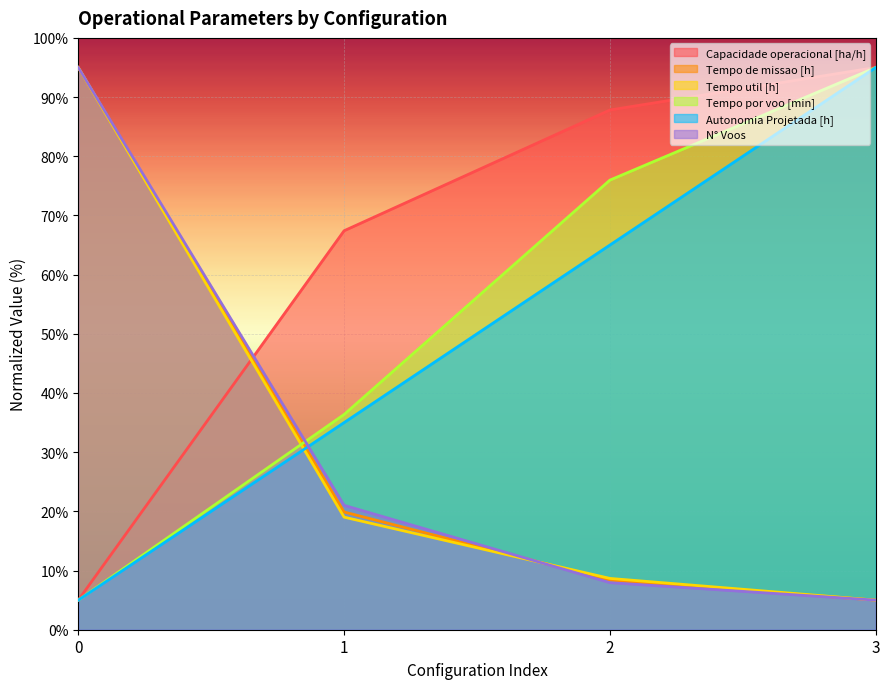

After their last crossing, which series has the higher values: N° Voos or Tempo de missao [h]?

Tempo de missao [h]